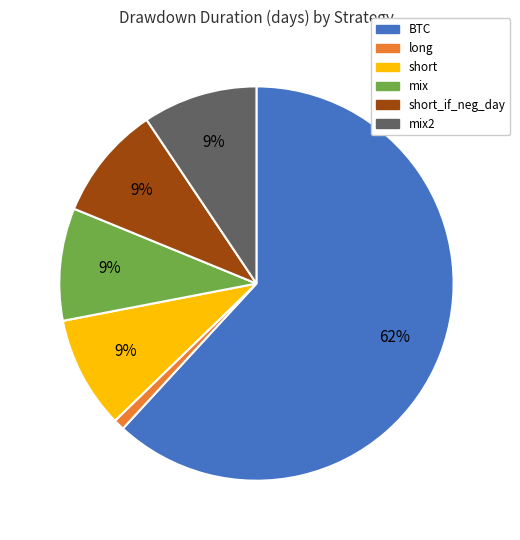

Is there a majority slice in this chart?

Yes